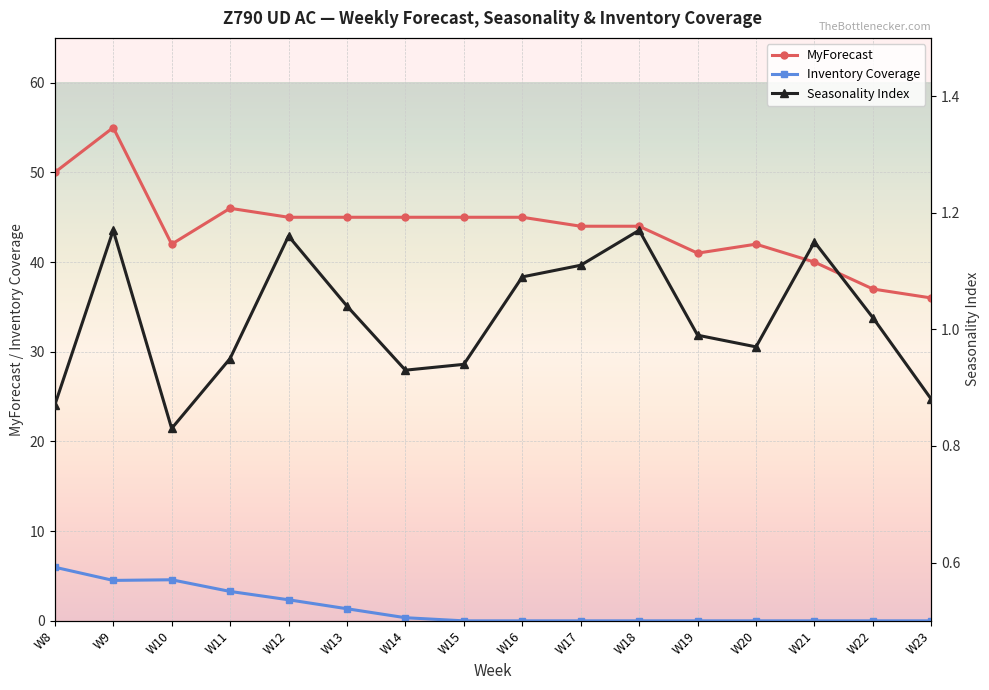

What is the greatest value displayed?

55.0